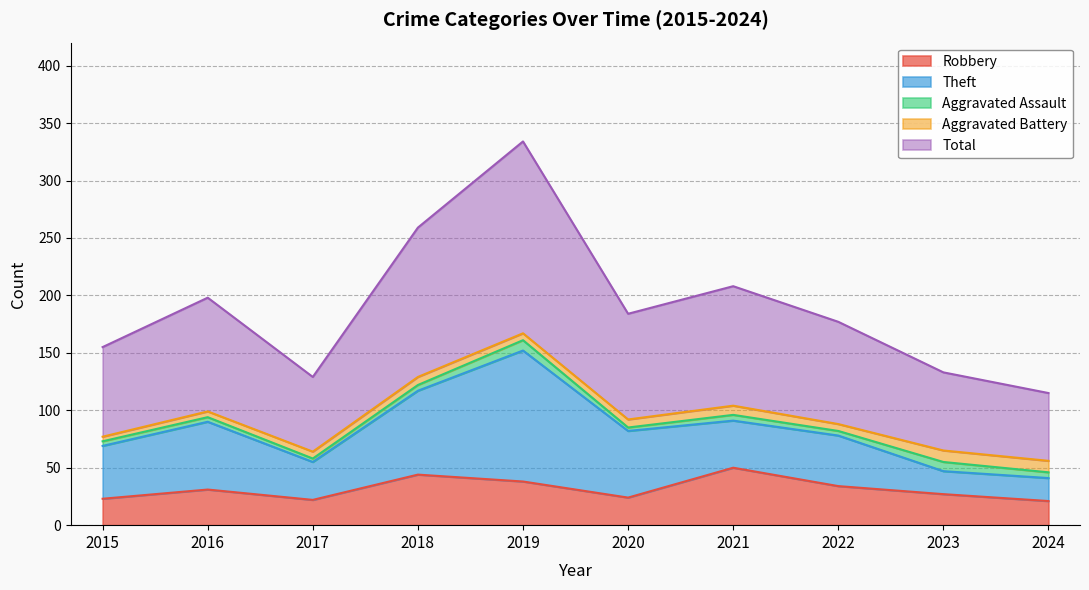

What are all the series names shown in the legend?

Robbery, Theft, Aggravated Assault, Aggravated Battery, Total